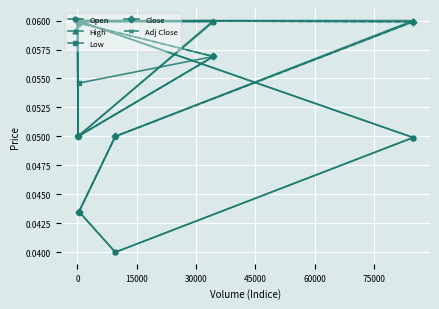

Rank the series at 60000 from lowest to highest value.

Low, Close, Adj Close, Open, High